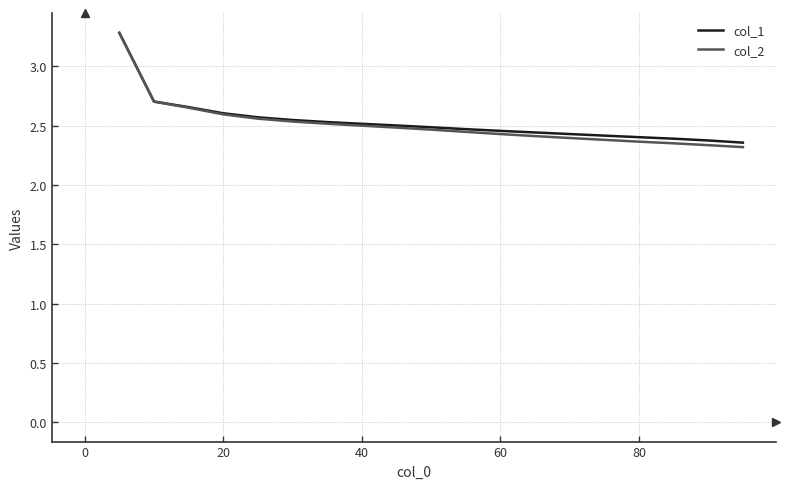

What is the smallest value displayed?

2.3